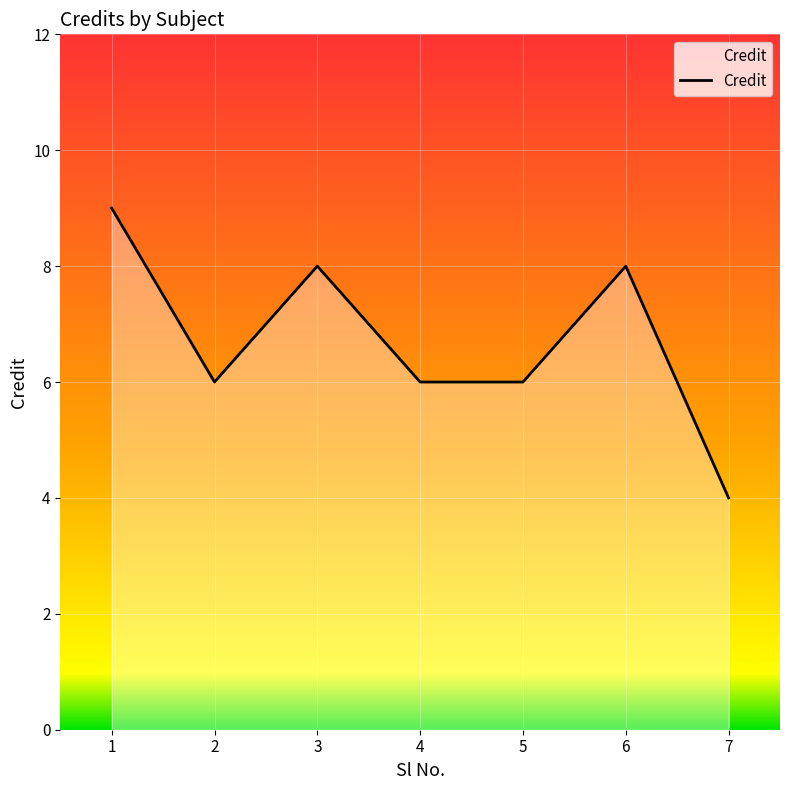

True or false: the data shows 12 at 3.

False